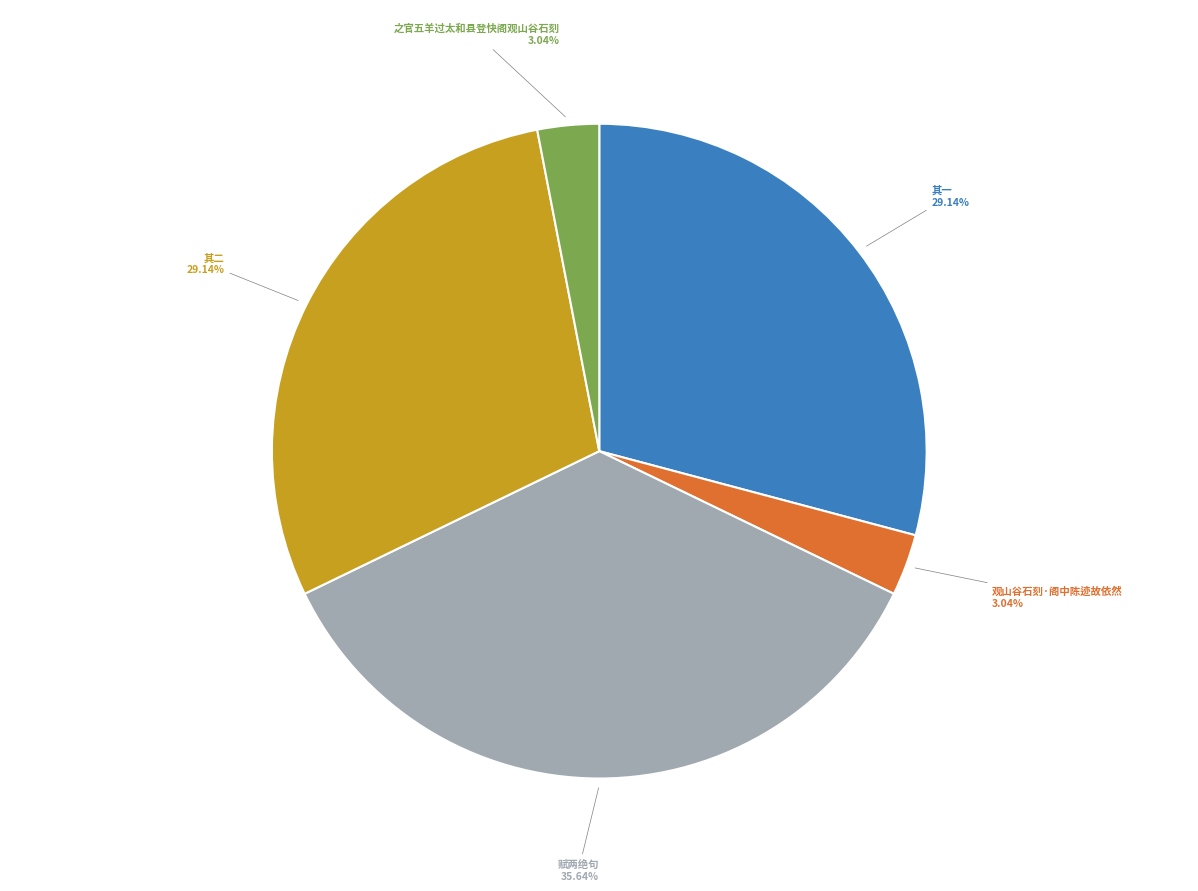

What is the ratio of the value at 其一 to the value at 观山谷石刻·阁中陈迹故依然?

9.6